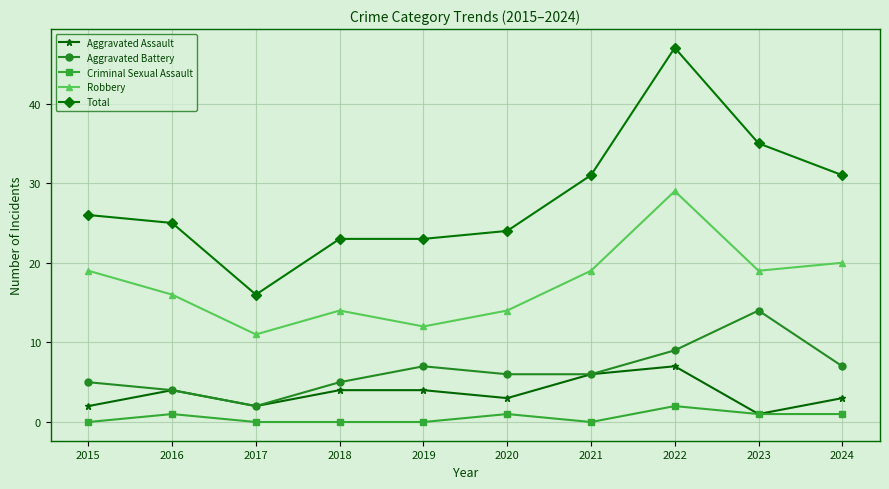

True or false: Total and Aggravated Assault cross at least once.

False